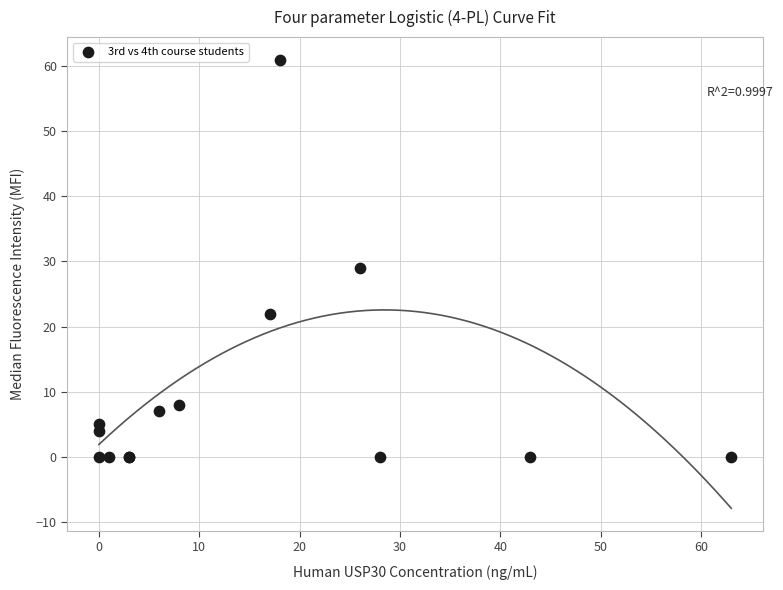

What Y value in the scatter plot is closest to 30?

29